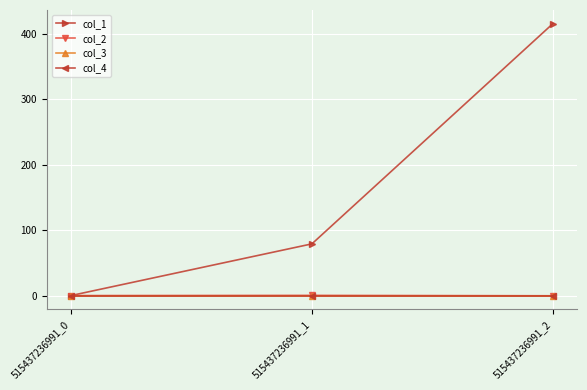

At which category is the sum across all series the highest?

515437236991_2